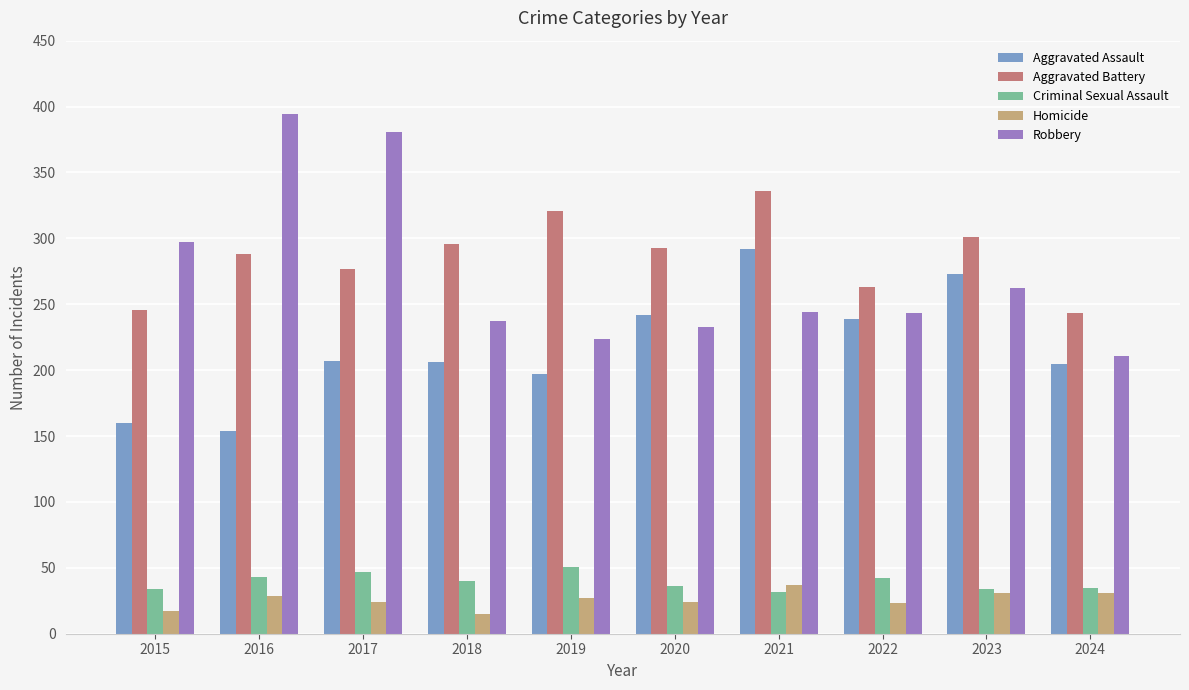

What is the maximum value shown in the chart?

394